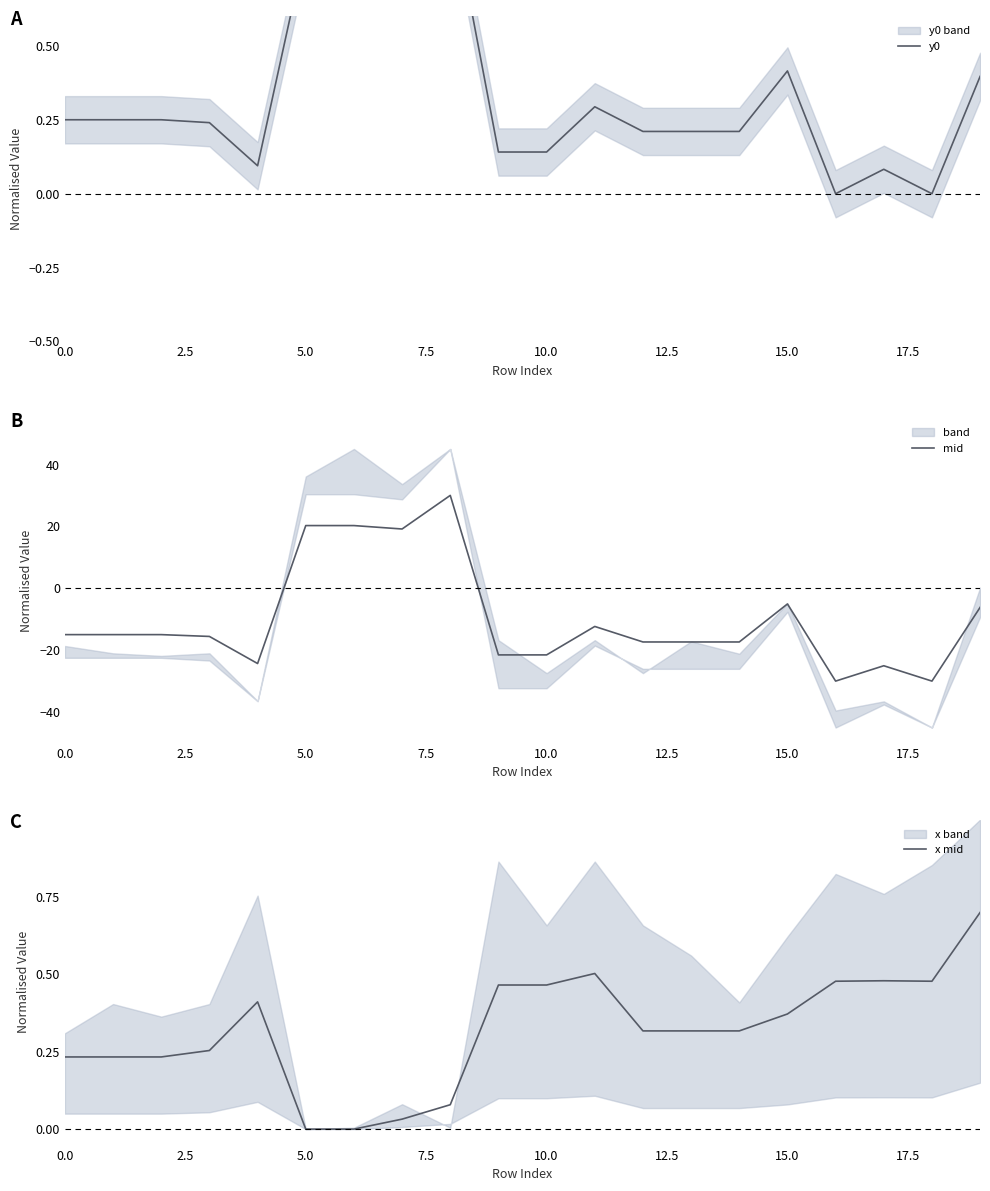

Which series has the largest range (max minus min)?

mid